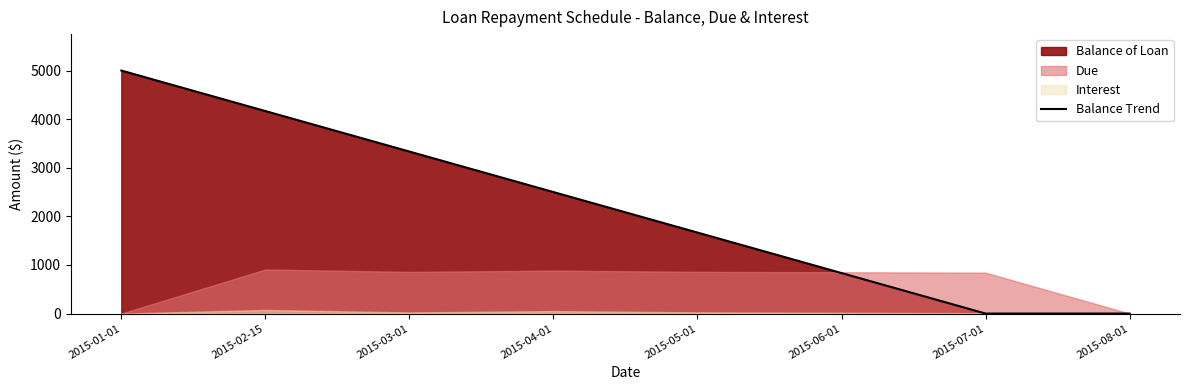

At which label does the data first exceed 2500?

2015-01-01